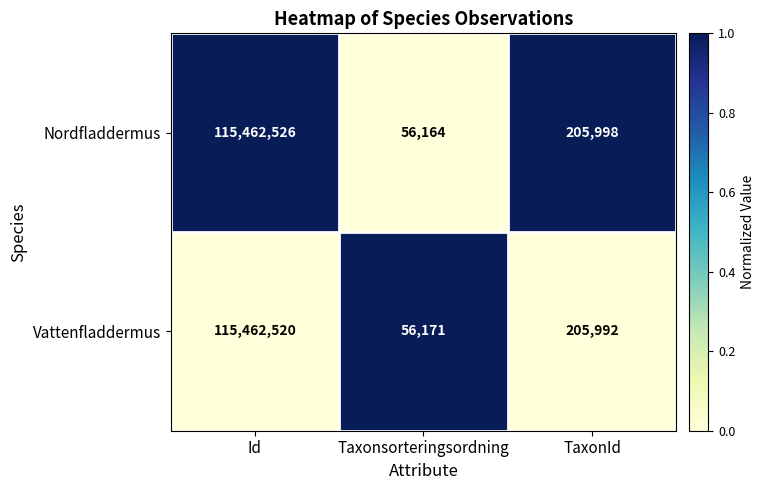

Which series has the largest range (max minus min)?

Nordfladdermus